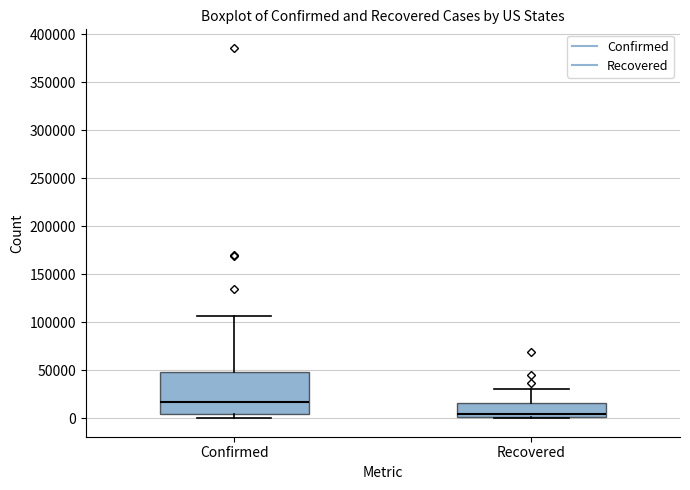

Which box's median line is the highest?

Confirmed